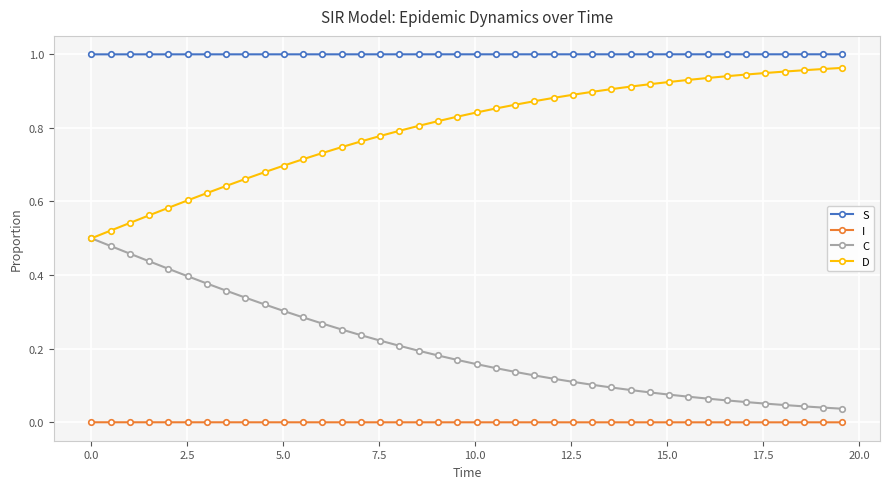

True or false: D and S intersect in this chart.

False